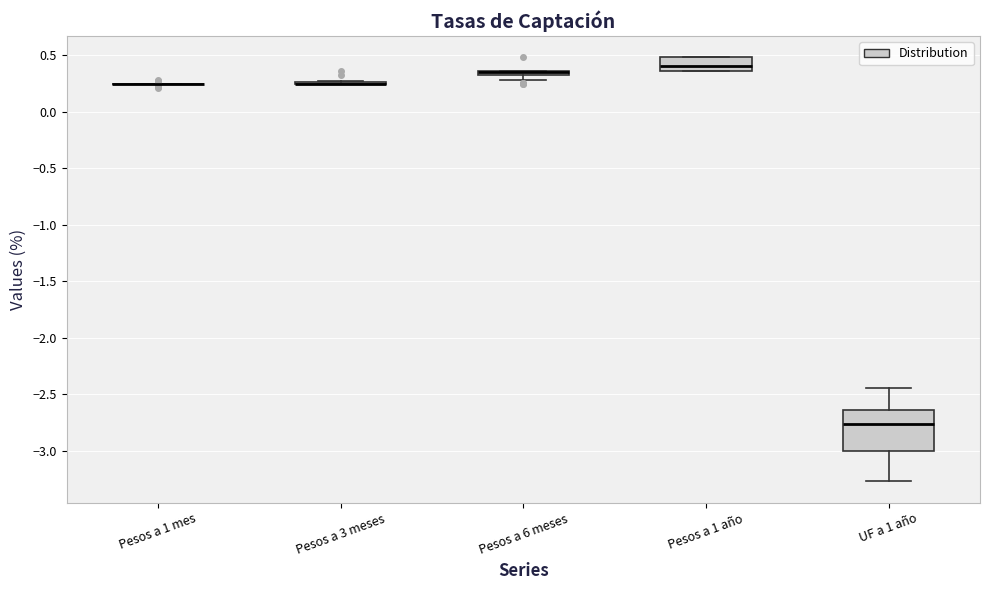

Where is the upper edge of the box for Pesos a 6 meses on the y-axis? The values are not printed on the chart, so give them approximately, as read against the axis.

0.35